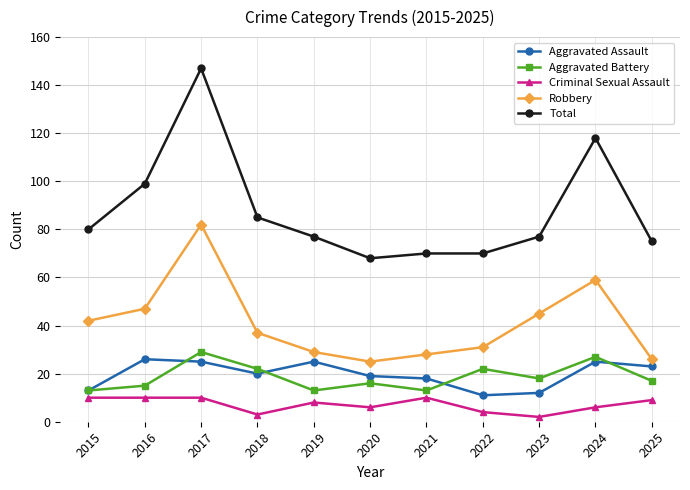

True or false: Aggravated Assault has a value of 9 at 2021.

False